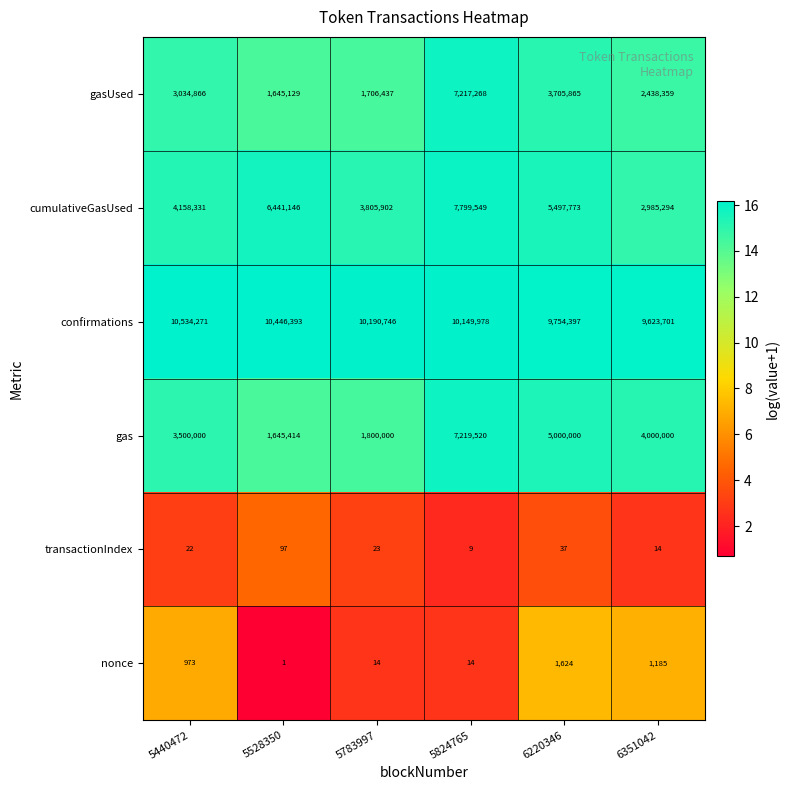

Rank the series at 6220346 from lowest to highest value.

transactionIndex, nonce, gasUsed, gas, cumulativeGasUsed, confirmations